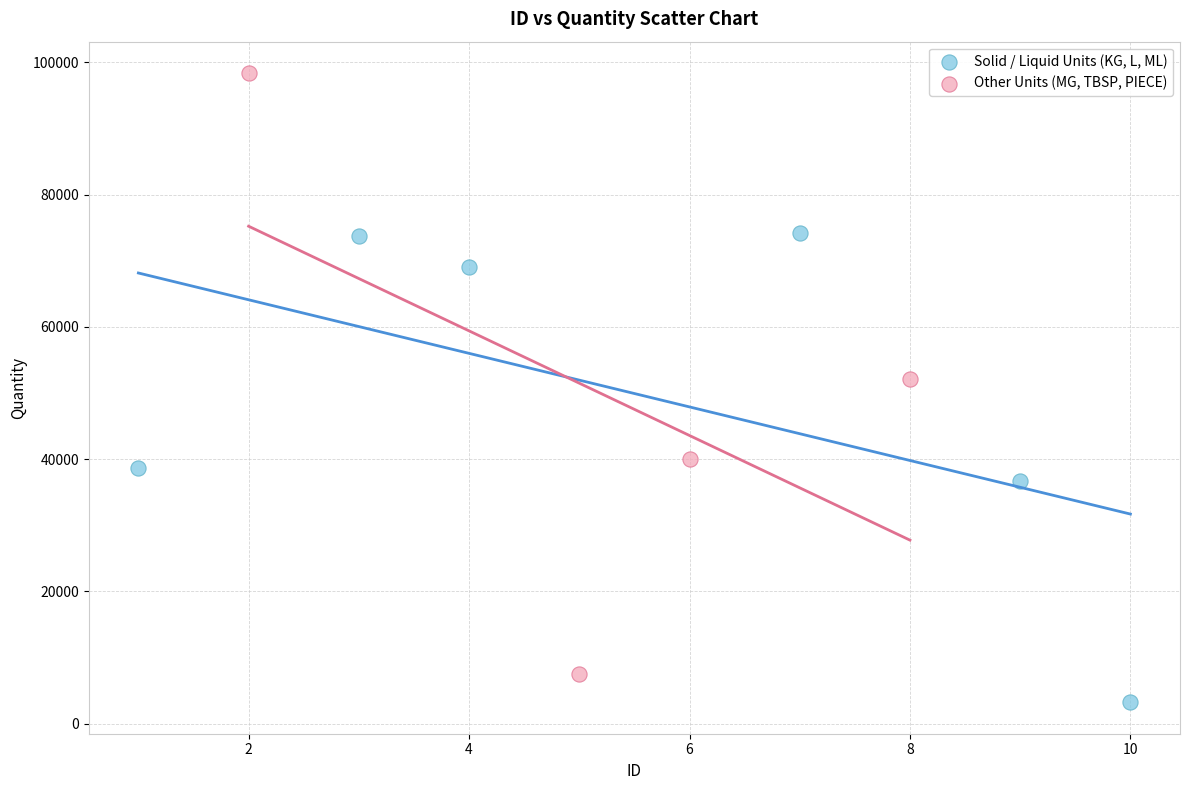

Which series reaches the maximum Y coordinate?

Other Units (MG, TBSP, PIECE)